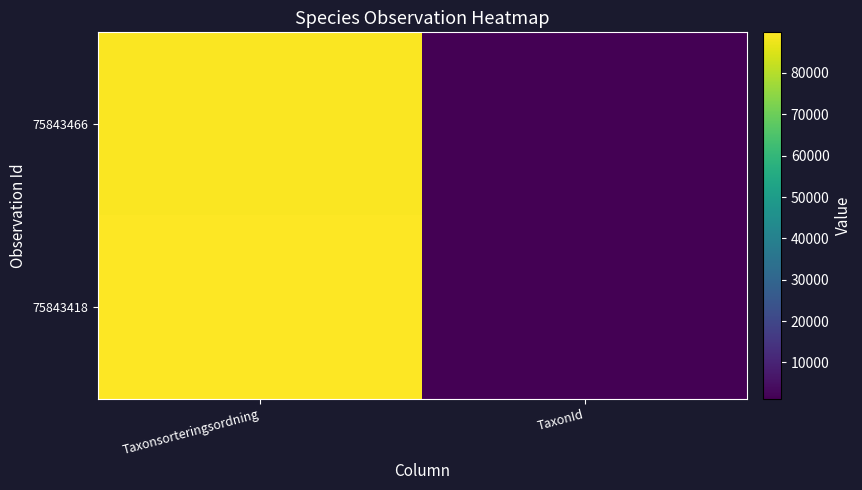

Reading left to right, what are all the values shown in this chart?

75843466: Taxonsorteringsordning=89392	TaxonId=1202
75843418: Taxonsorteringsordning=89832	TaxonId=1209